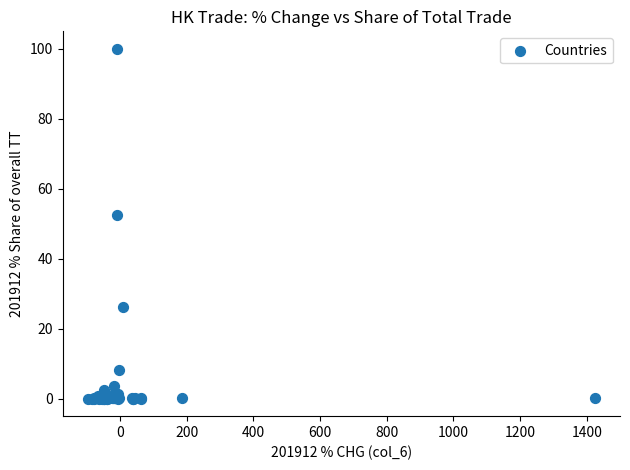

What Y value in the scatter plot is closest to 50?

52.5